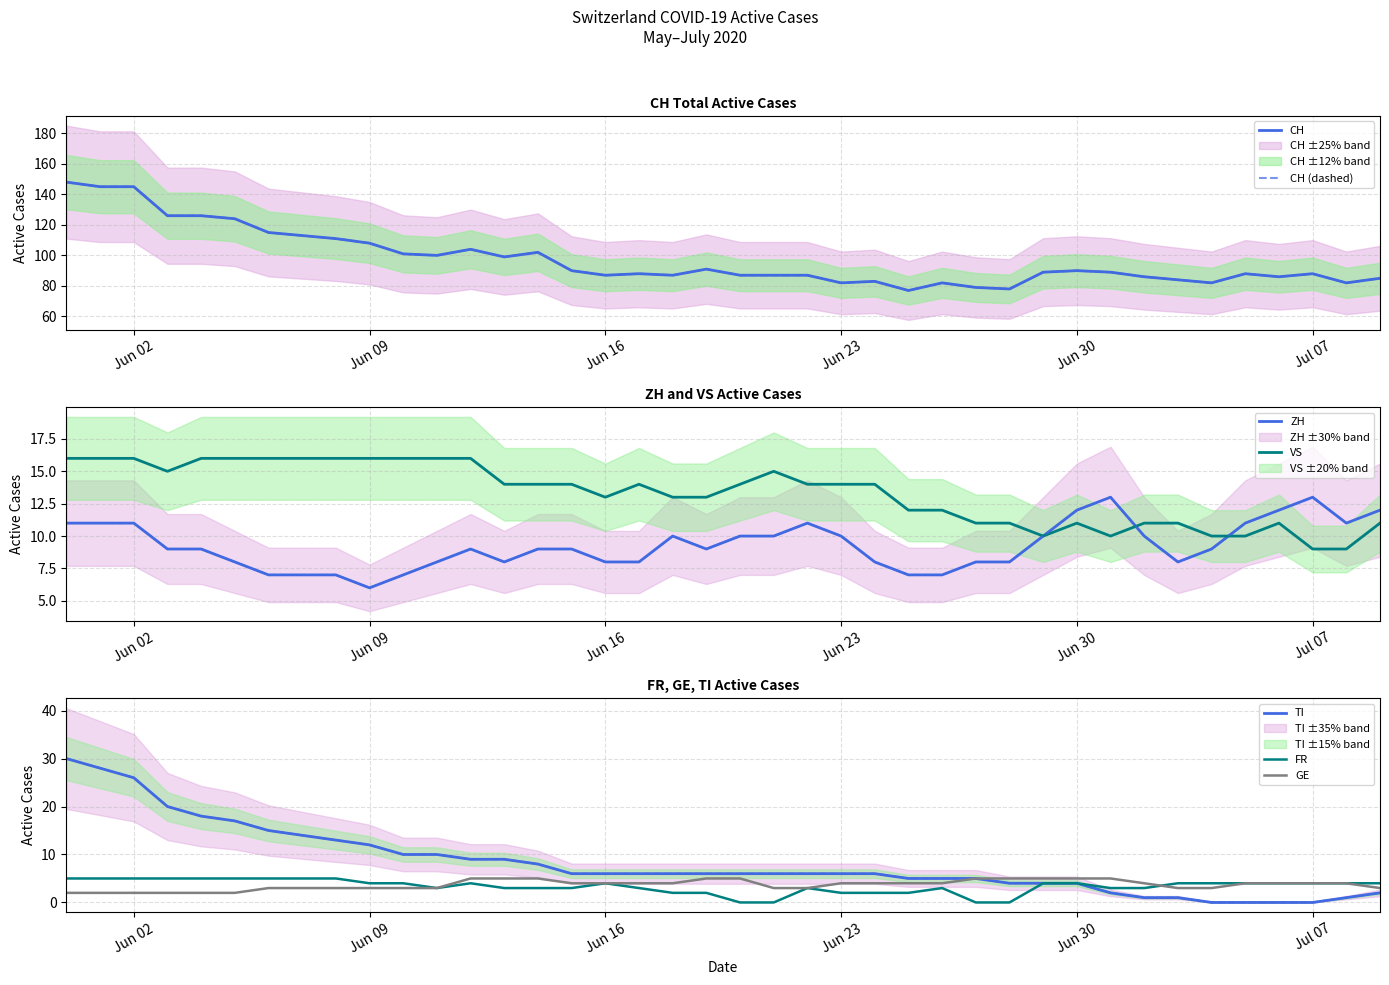

How many interior local peaks does the CH series have?

9